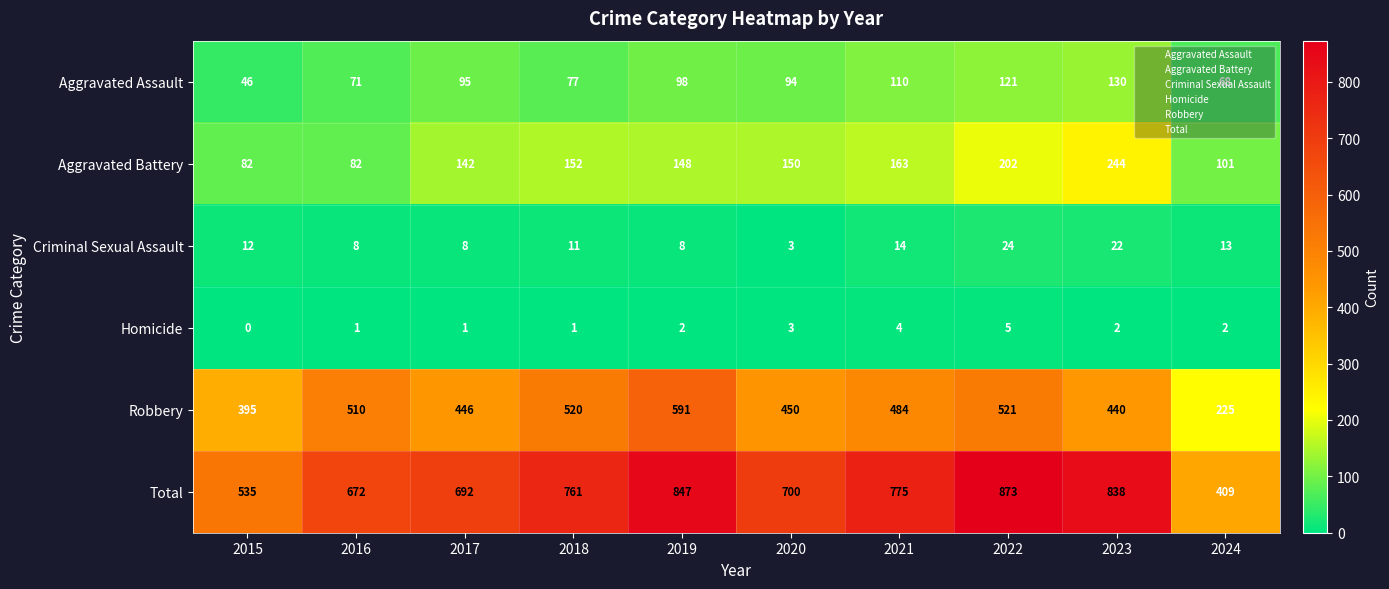

True or false: Aggravated Assault has a value of 95 at 2017.

True